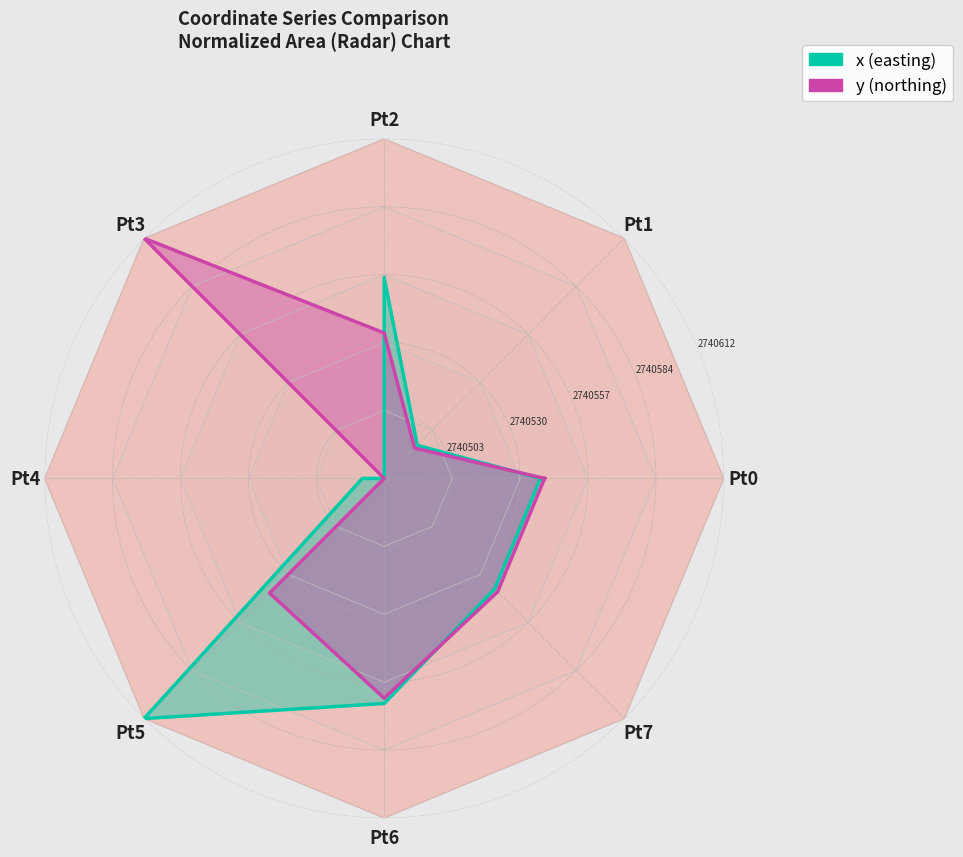

What is the average value of the x (easting) series?

0.4